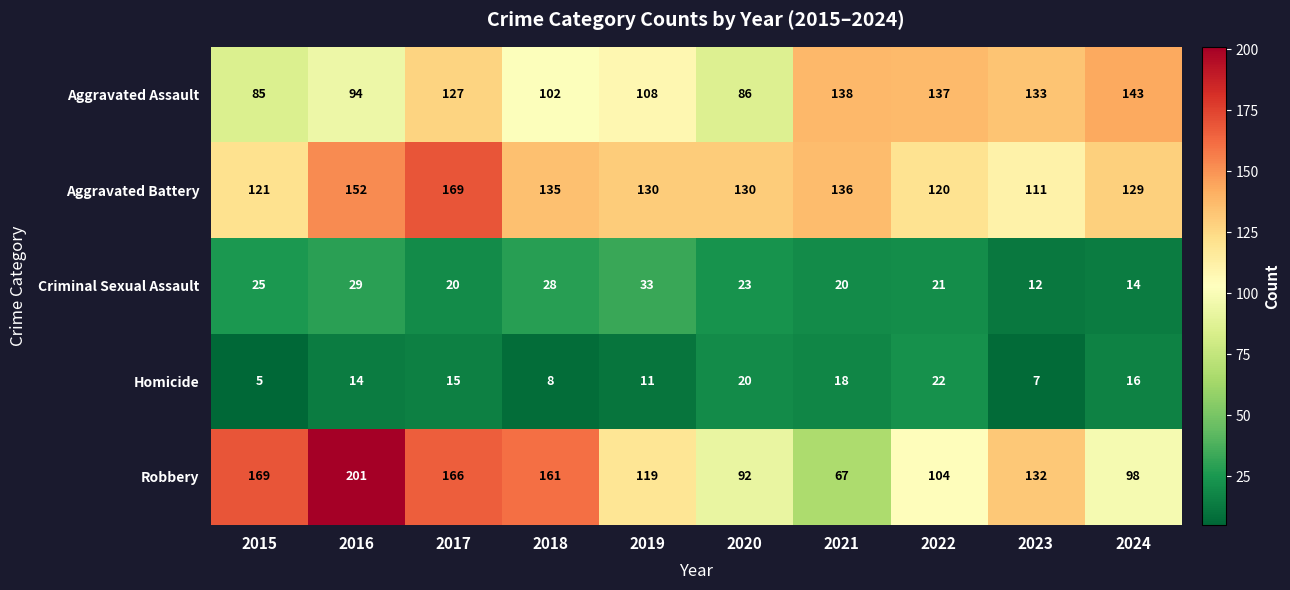

The value of Criminal Sexual Assault at 2021 is 32. True or false?

False